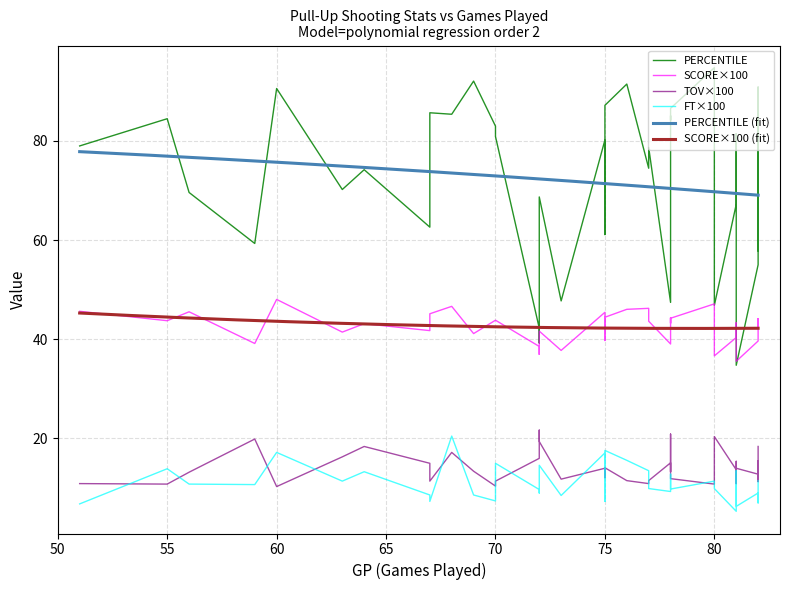

True or false: PERCENTILE (fit) and SCORE×100 (fit) intersect in this chart.

False